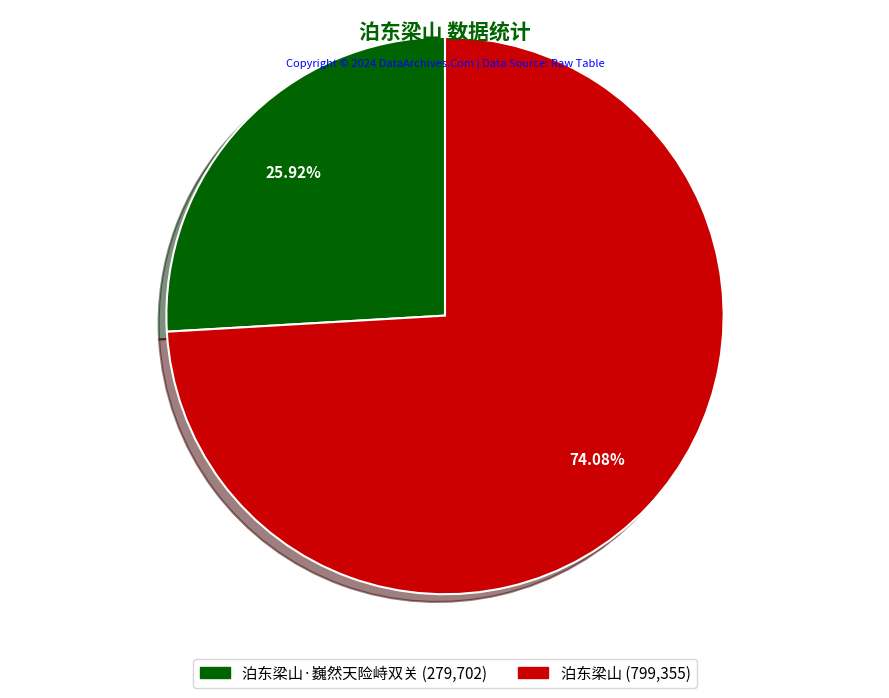

Does any single category account for the majority?

Yes